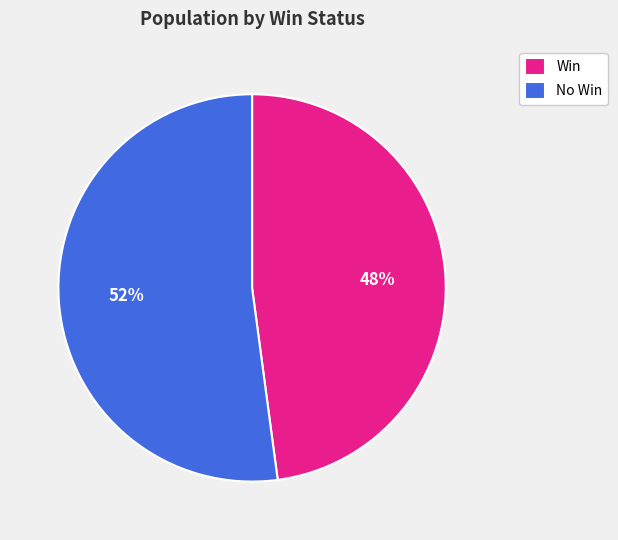

Is it true that Win is 39% of the pie?

False